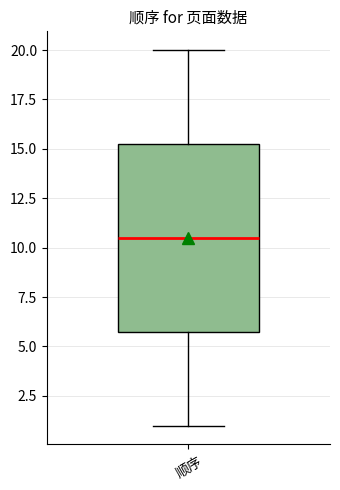

Transcribe this box plot: give where the median line is, the range the box spans, and where the two whiskers end, as read against the y-axis. The values are not printed on the chart, so give them approximately, as read against the axis.

median 10.5, box 6.0 to 15.5, whiskers 1.0 to 20.0